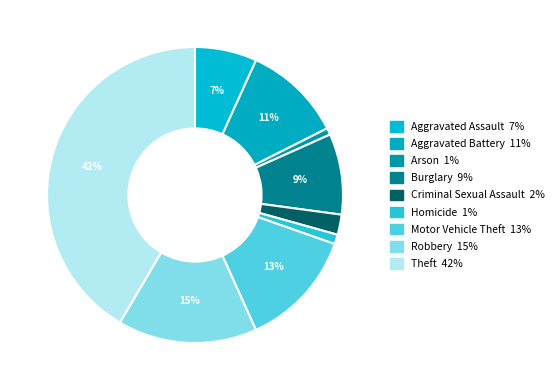

Is it true that Aggravated Assault is 7% of the pie?

True